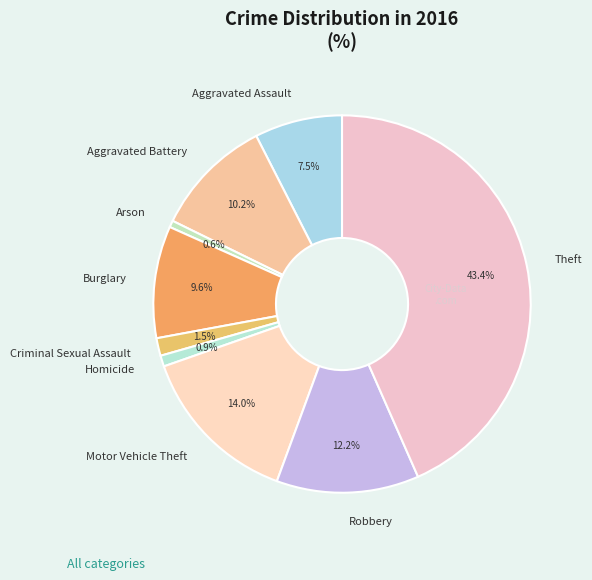

What is the largest slice in the pie chart?

Theft